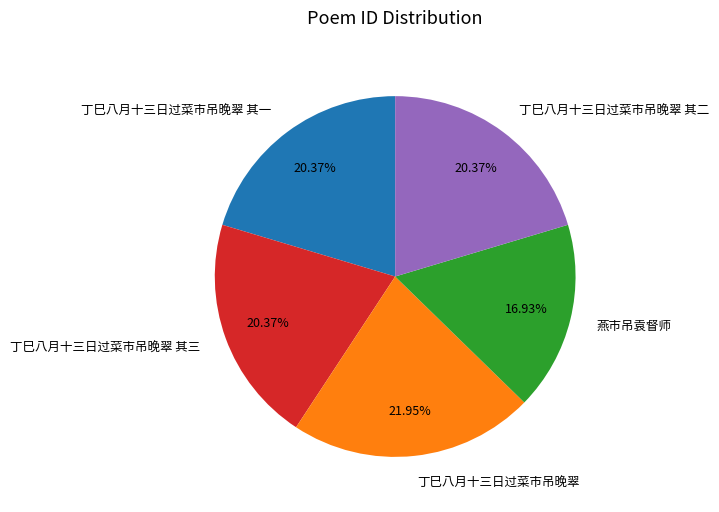

To the nearest percent, what is the difference between the largest and smallest slice percentages?

5%